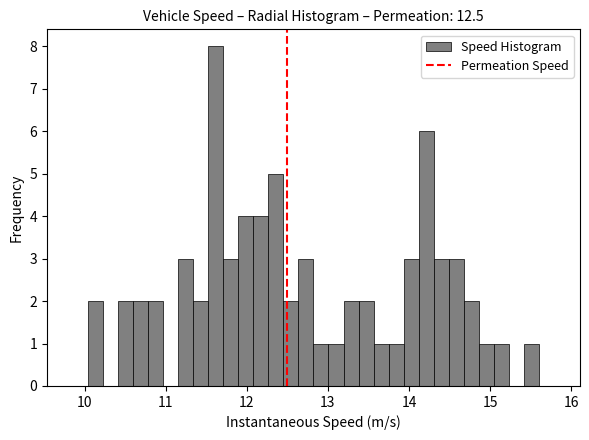

Read against the x-axis, roughly where is the centre of the tallest bar?

11.6